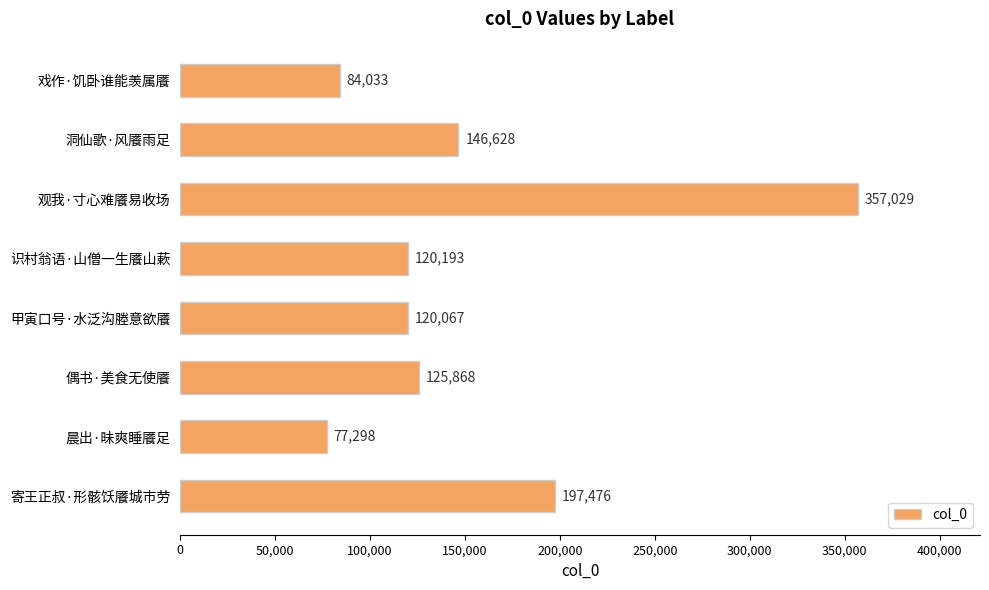

What is the maximum value shown in the chart?

357029